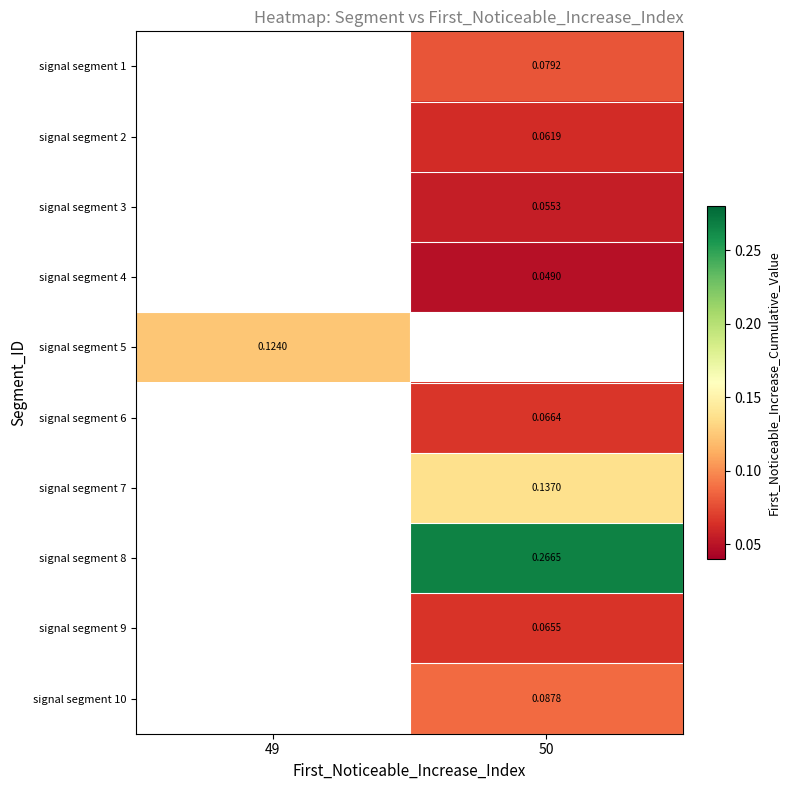

True or false: signal segment 1 has a value of 0.0 at 50.

False